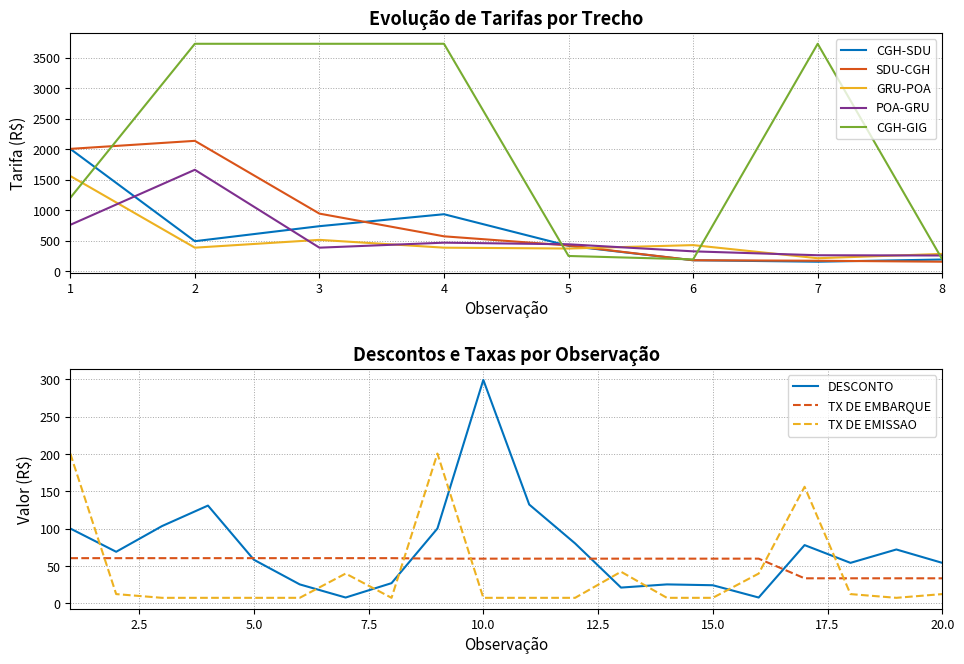

At which label does DESCONTO reach its peak?

10.0